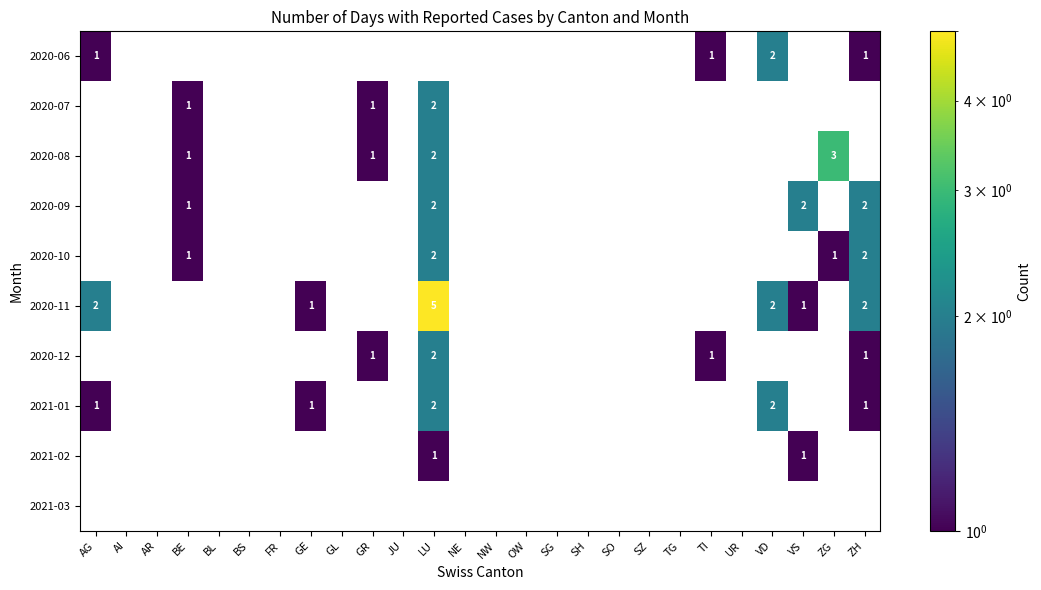

What is the maximum value for 2020-11?

5